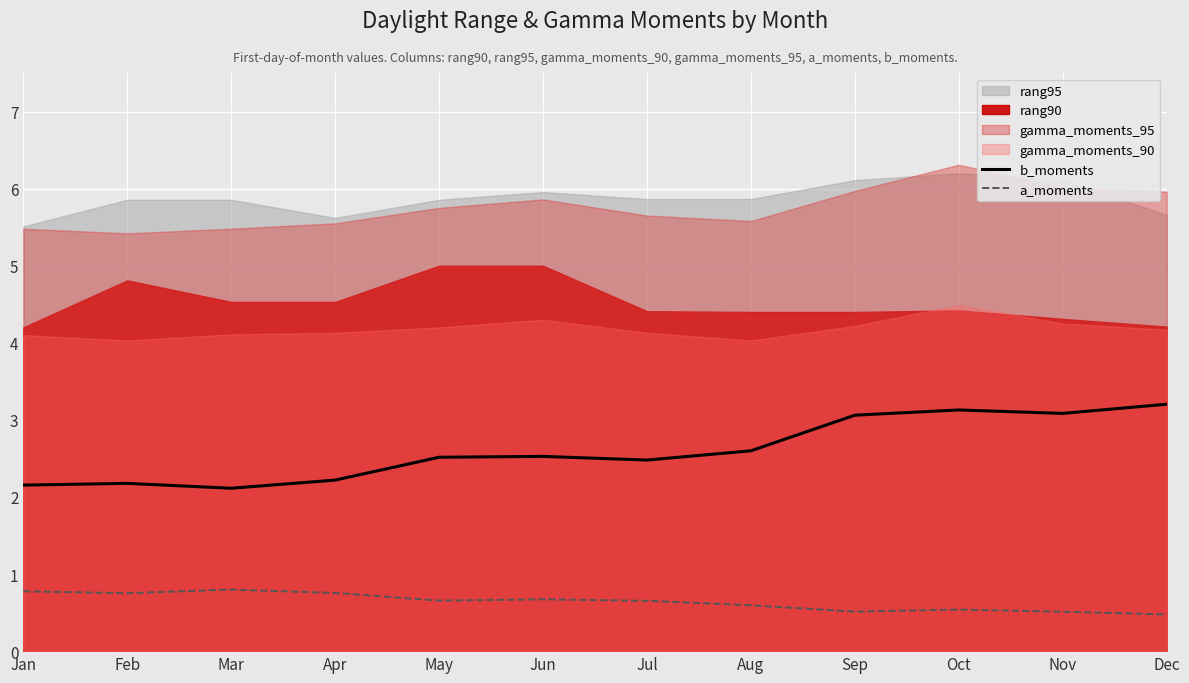

Read the a_moments value at Jun.

0.7